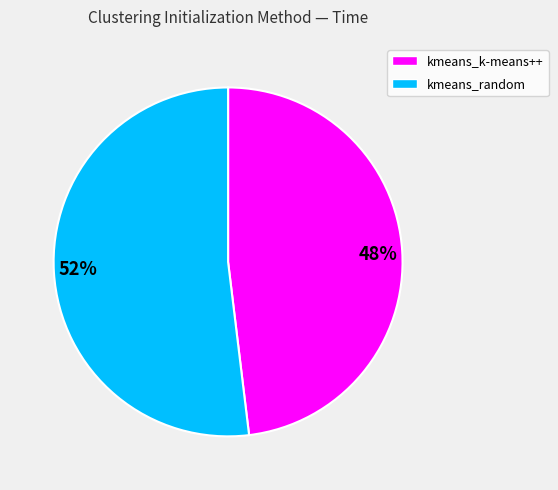

Approximately how many times larger is the value at 48% compared to 52%?

0.9